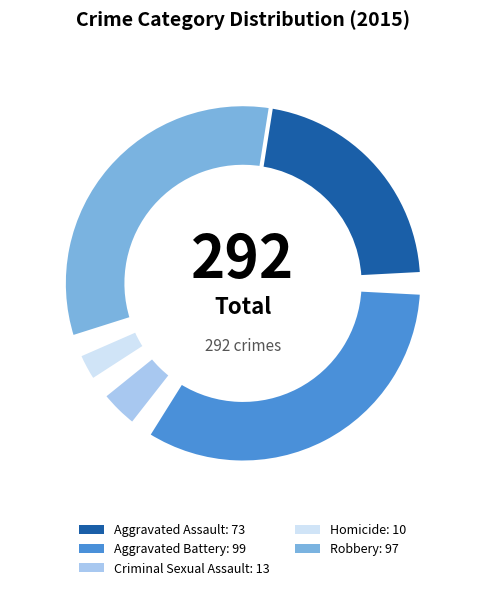

Does Criminal Sexual Assault represent more than half of the total?

No